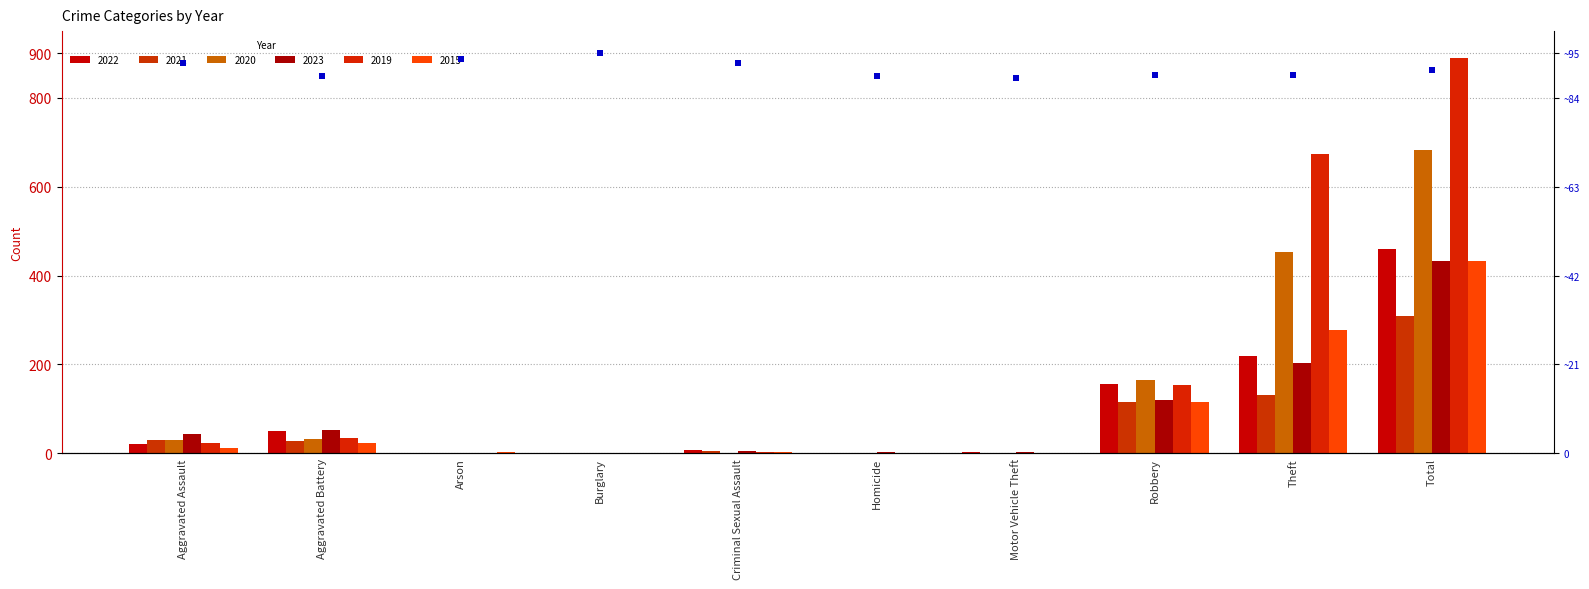

True or false: 2021 has a value of 5 at Criminal Sexual Assault.

True